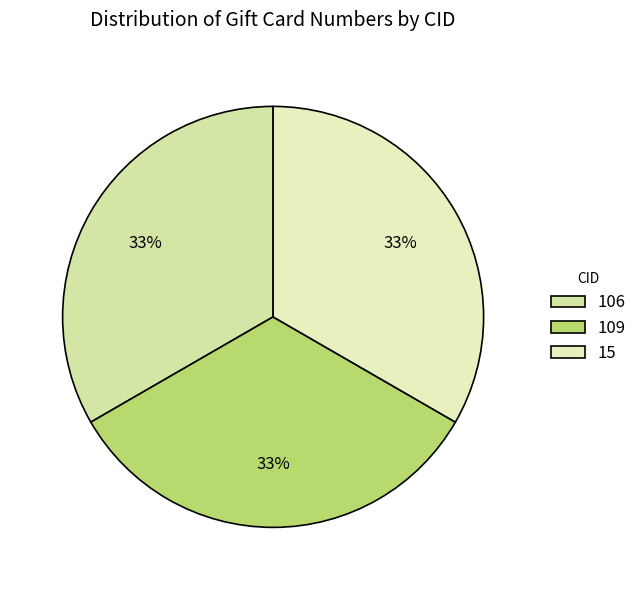

True or false: 15 accounts for 21% of the total.

False